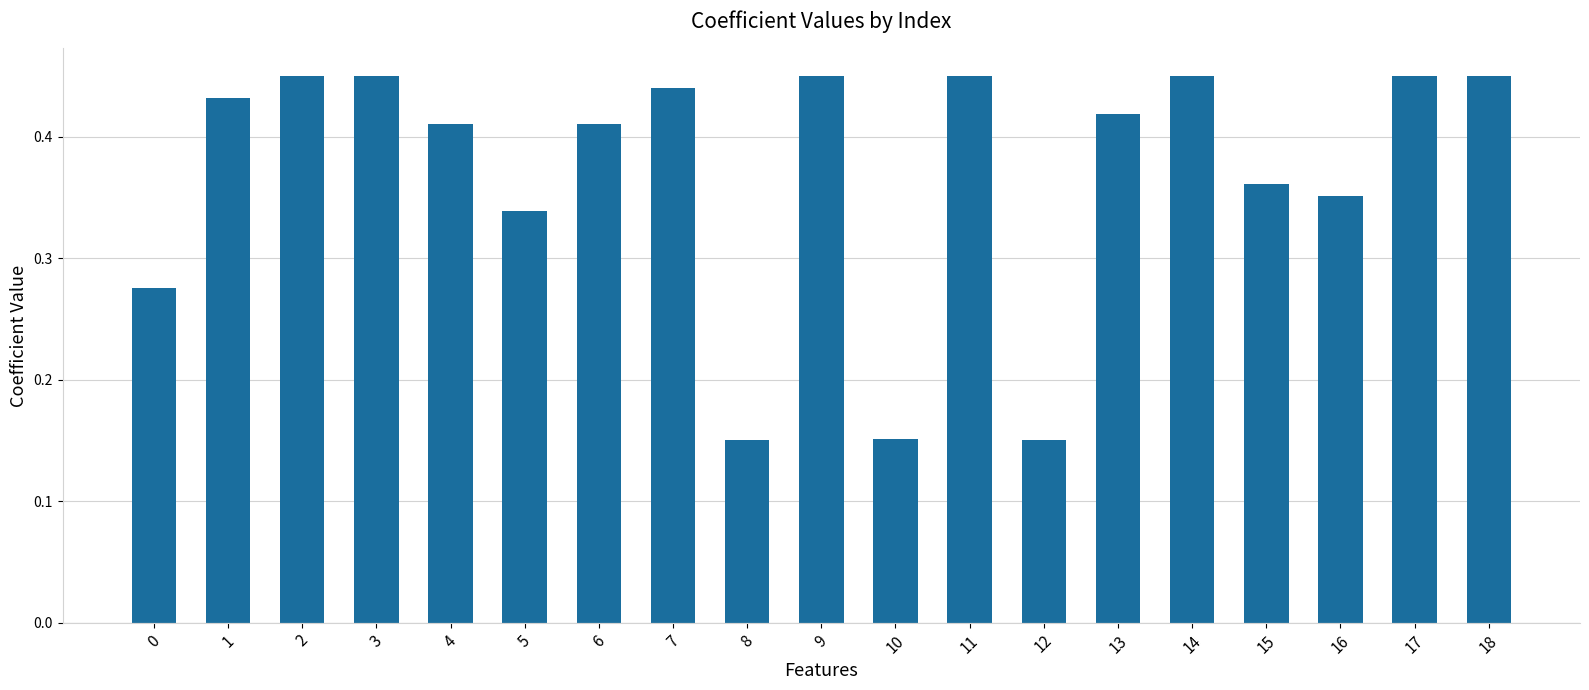

Between 9 and 8, which is larger?

9